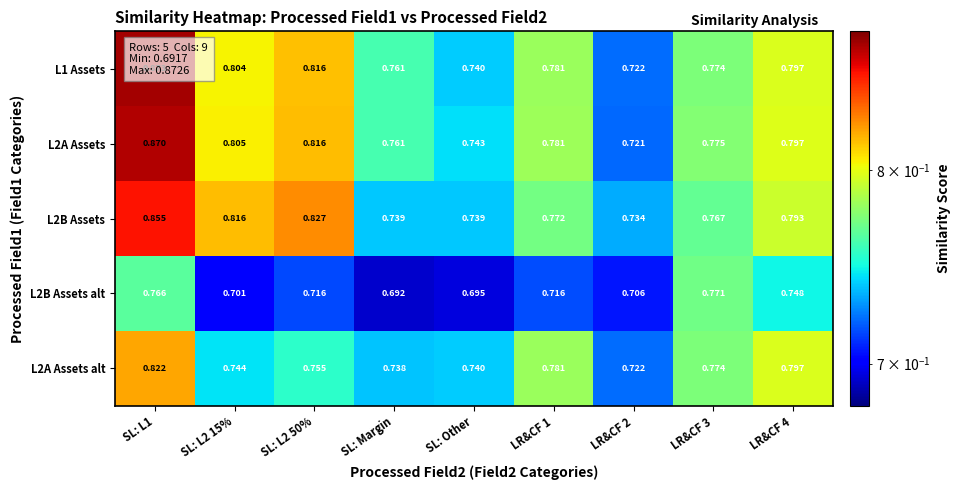

Which category has the lowest value in the L2B Assets alt series?

SL: Margin